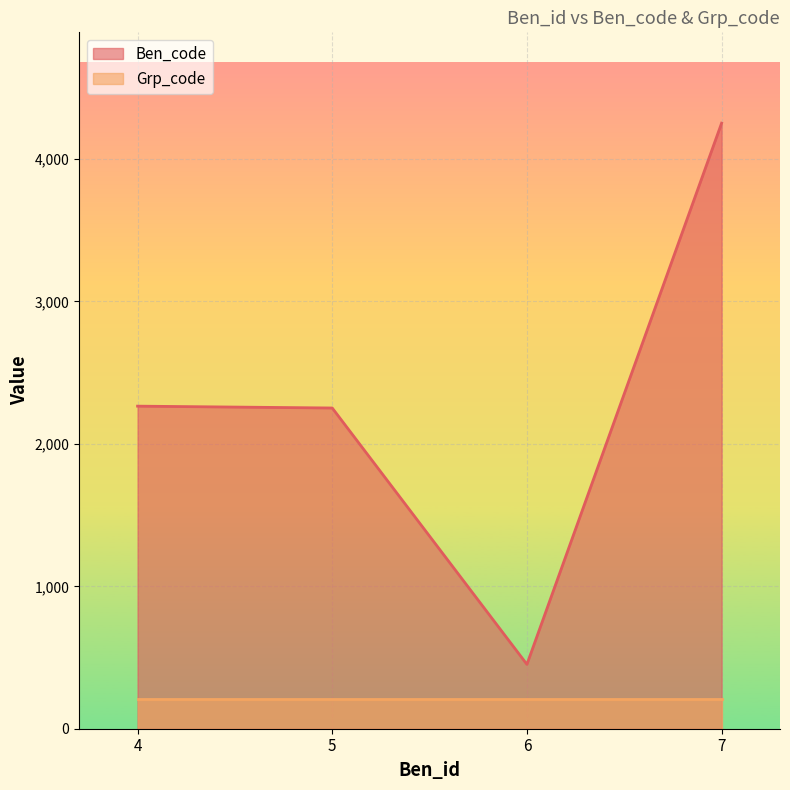

How many data points are less than 2265?

2